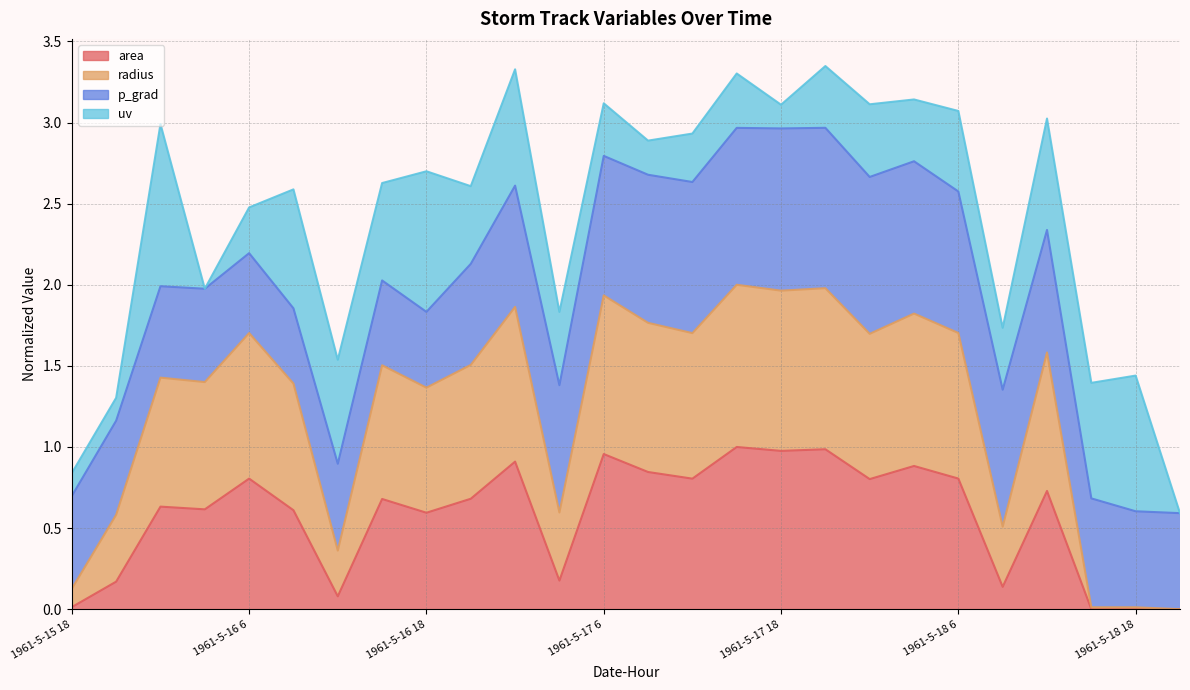

How many values in the area series exceed 0?

25